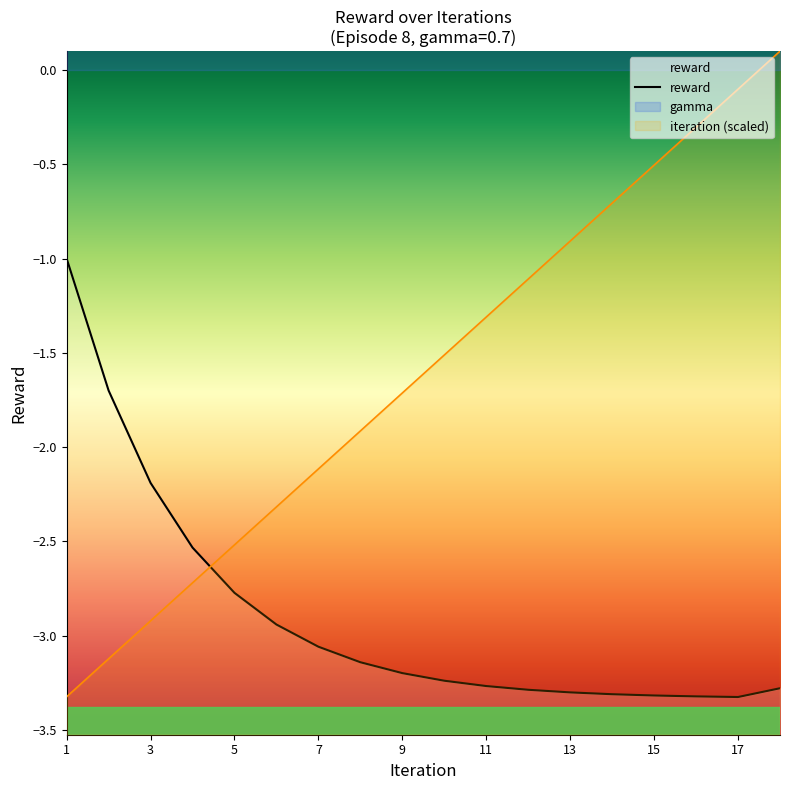

Which has a higher value, 15 or 3?

3